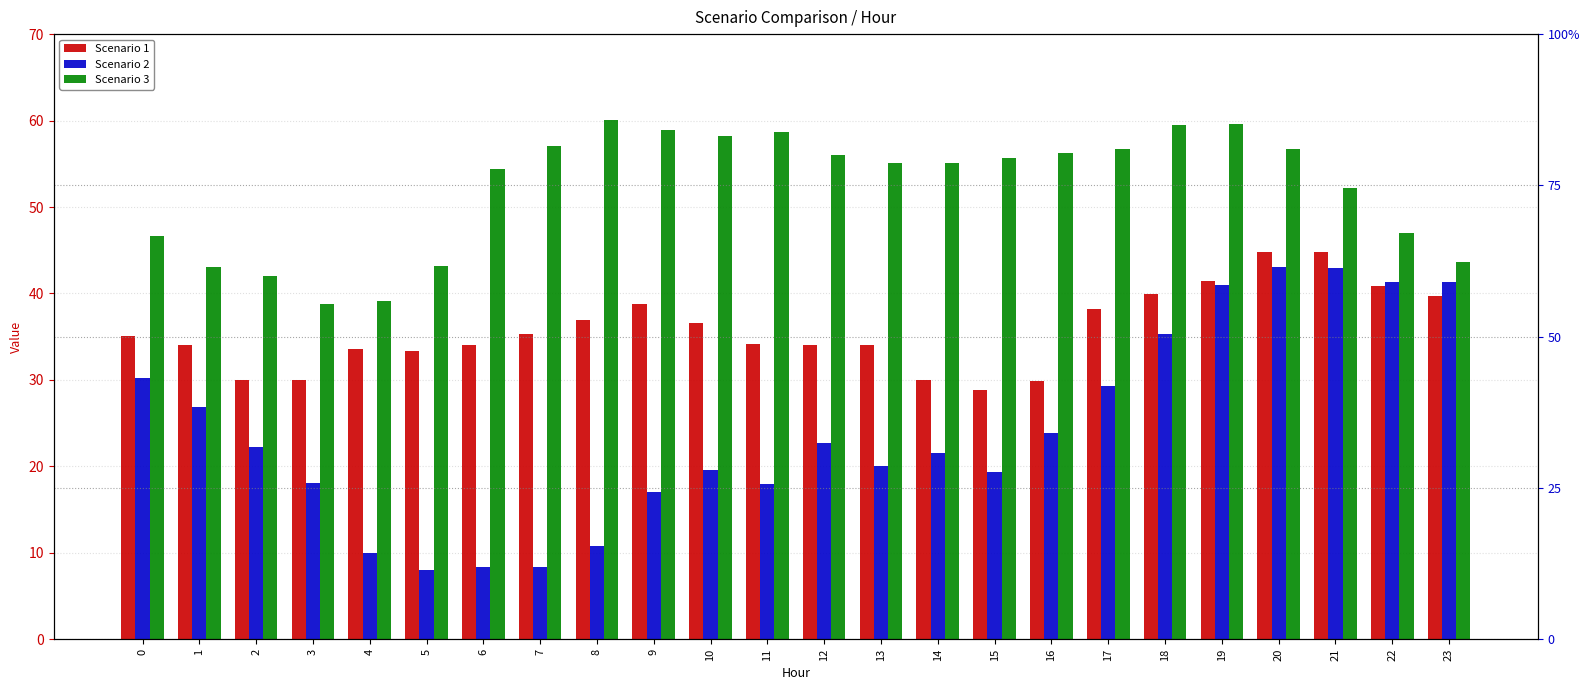

Is the value of Scenario 2 at 5 greater than the value of Scenario 1 at 7?

No